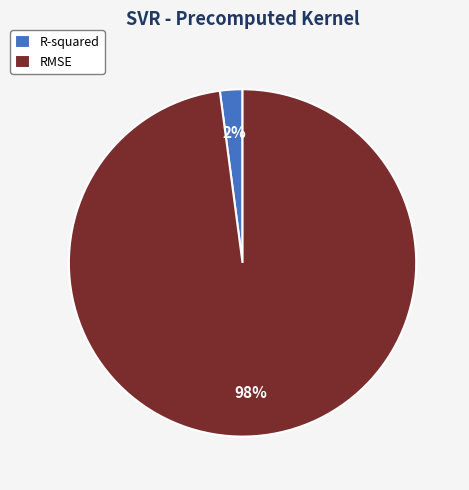

How many slices are in this pie chart?

2